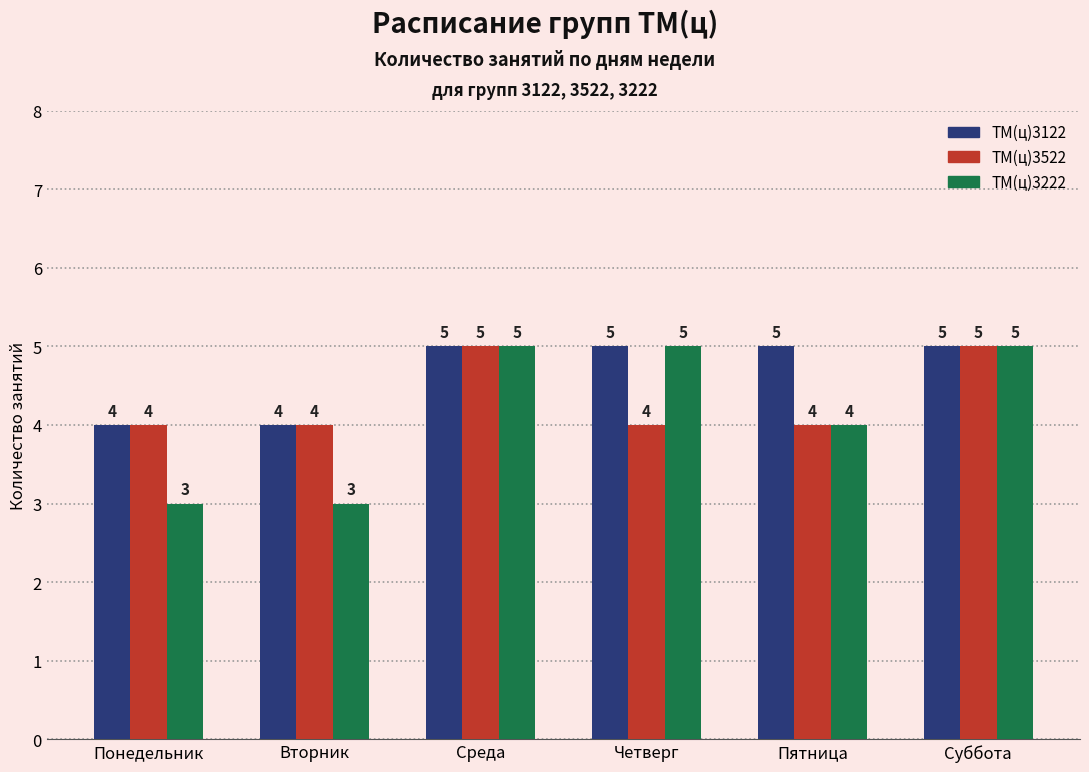

Are the bars grouped side by side (vs. stacked)?

Yes